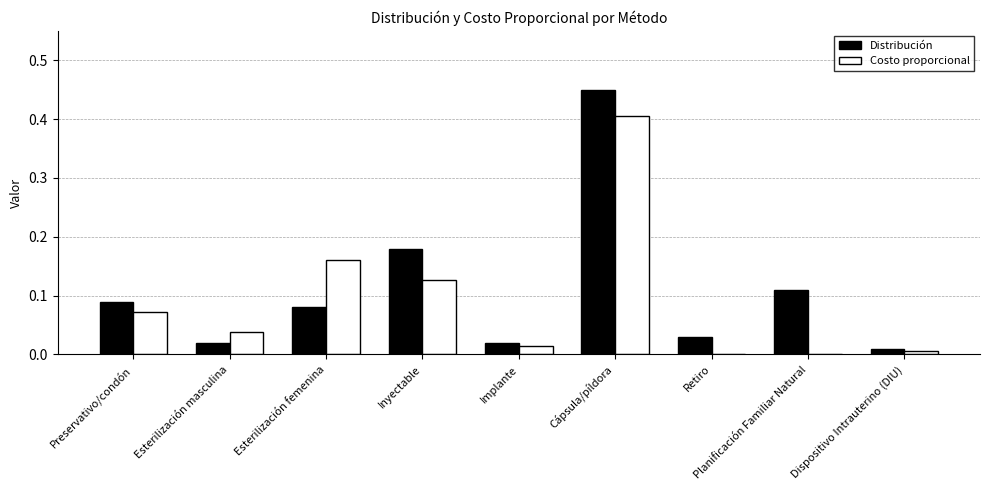

Is the value of Costo proporcional at Implante greater than the value of Distribución at Preservativo/condón?

No